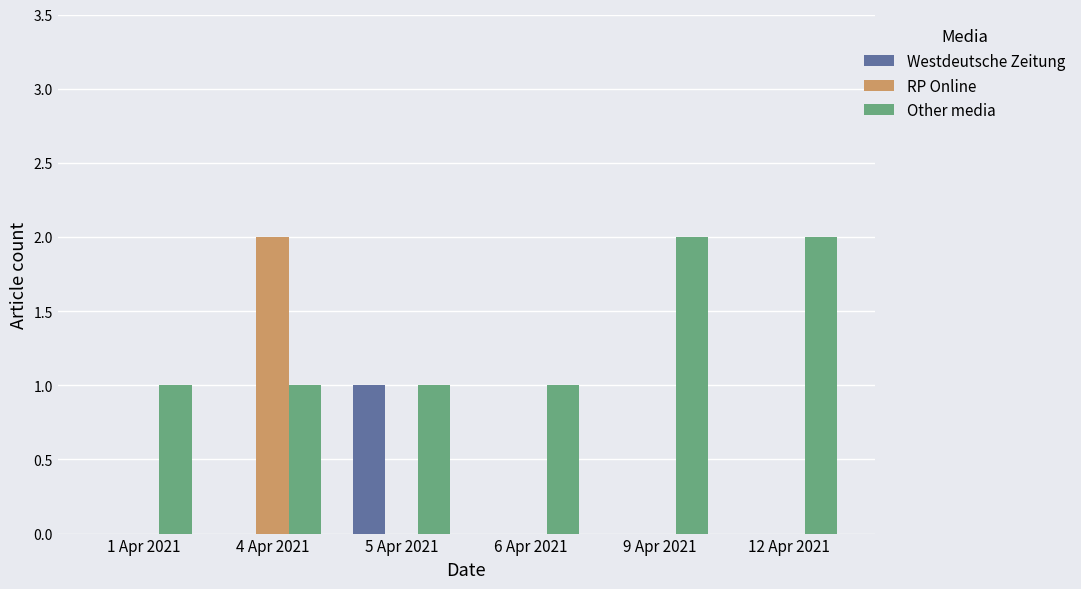

The value of RP Online at 4 Apr 2021 is 4. True or false?

False